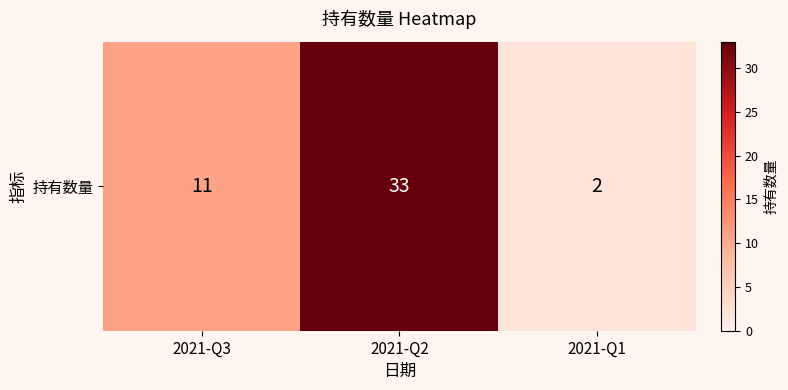

List the labels in order of value, largest first.

2021-Q2, 2021-Q3, 2021-Q1